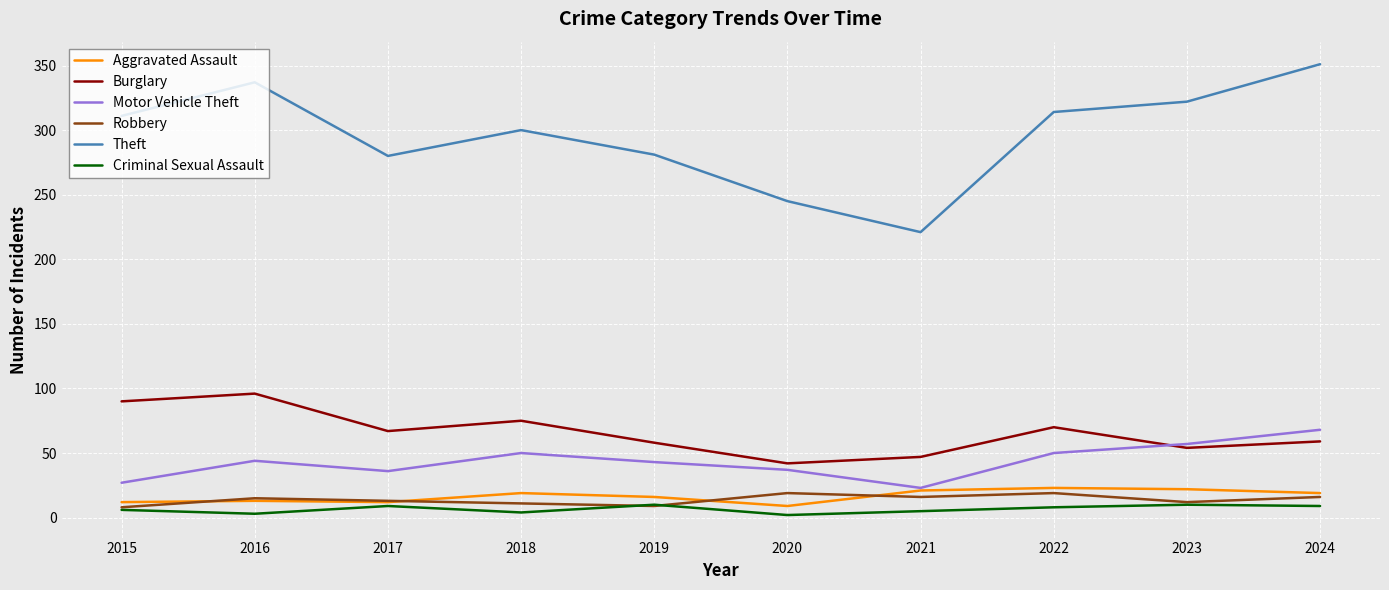

What are all the series names shown in the legend?

Aggravated Assault, Burglary, Motor Vehicle Theft, Robbery, Theft, Criminal Sexual Assault